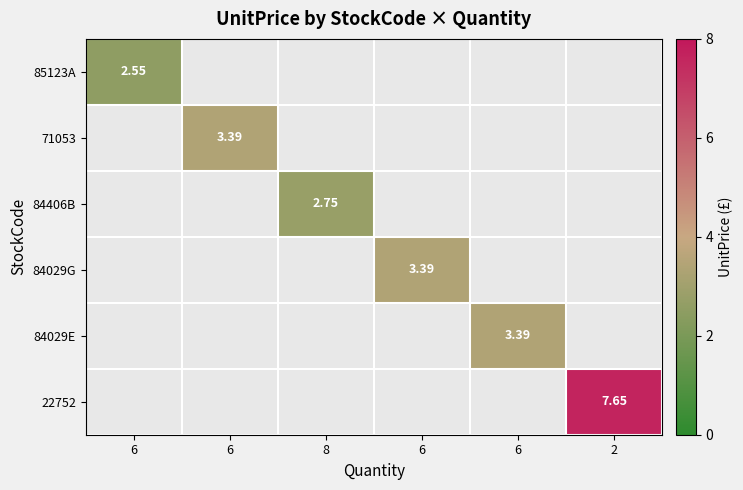

How many values in 85123A are above zero?

1